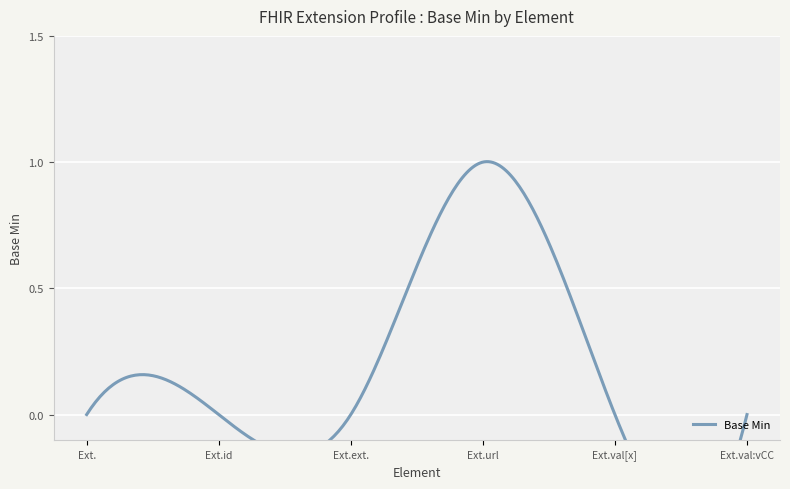

What is the greatest value displayed?

1